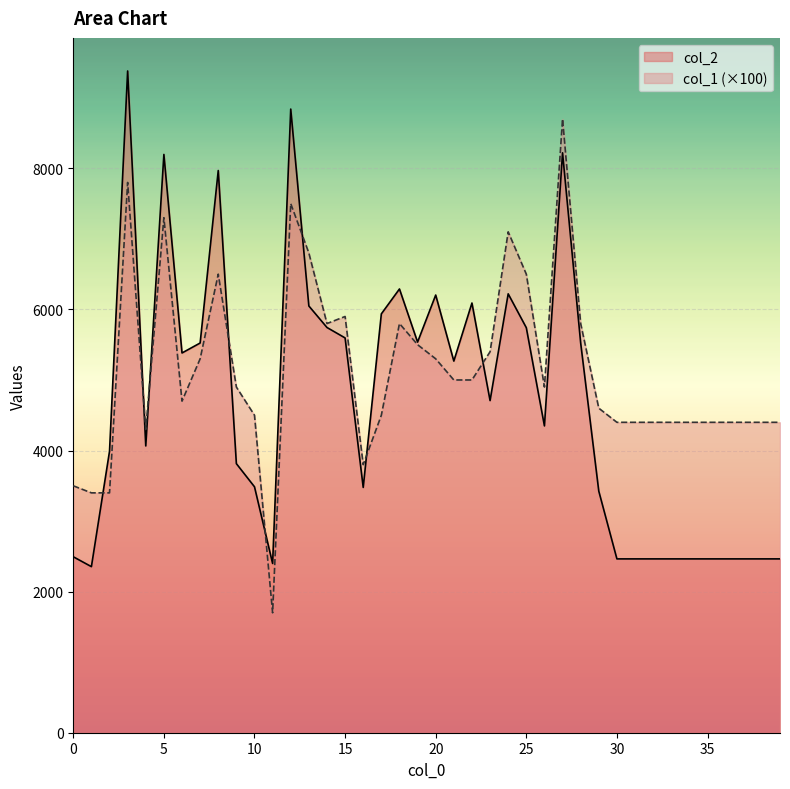

What is the smallest value displayed?

1700